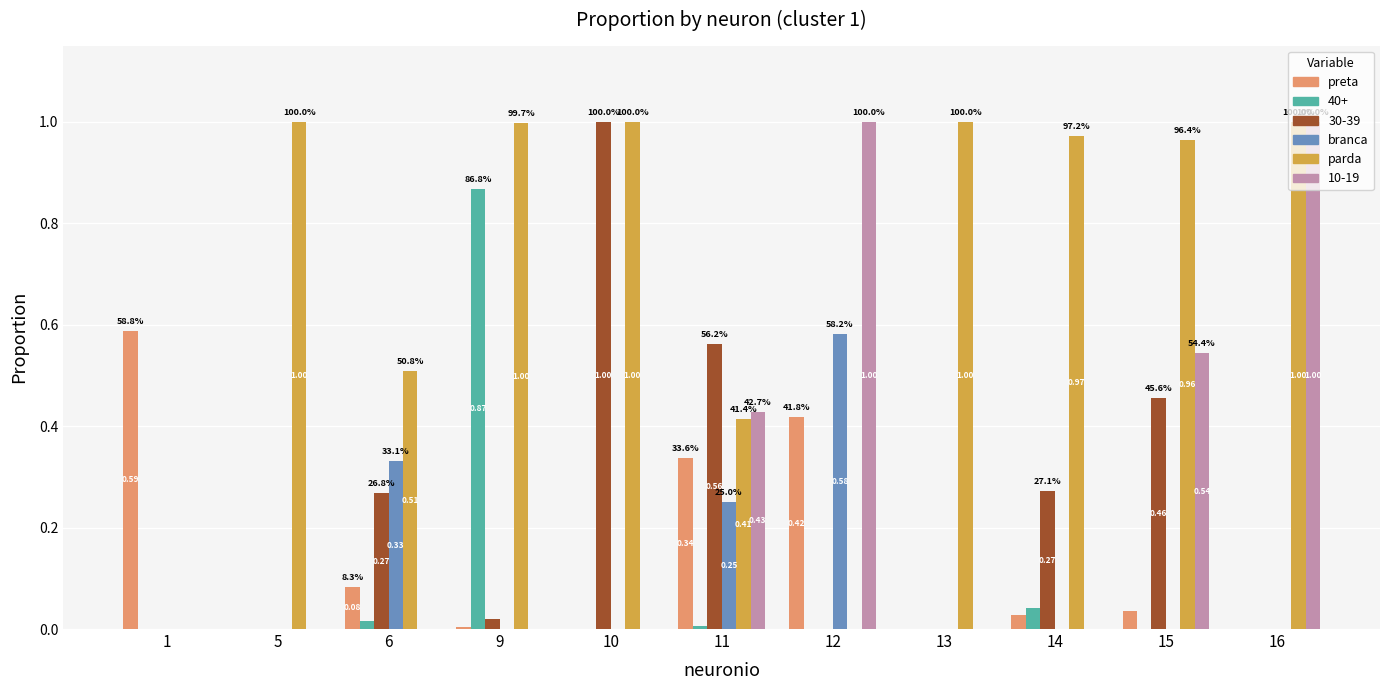

Does the chart contain stacked bars?

No